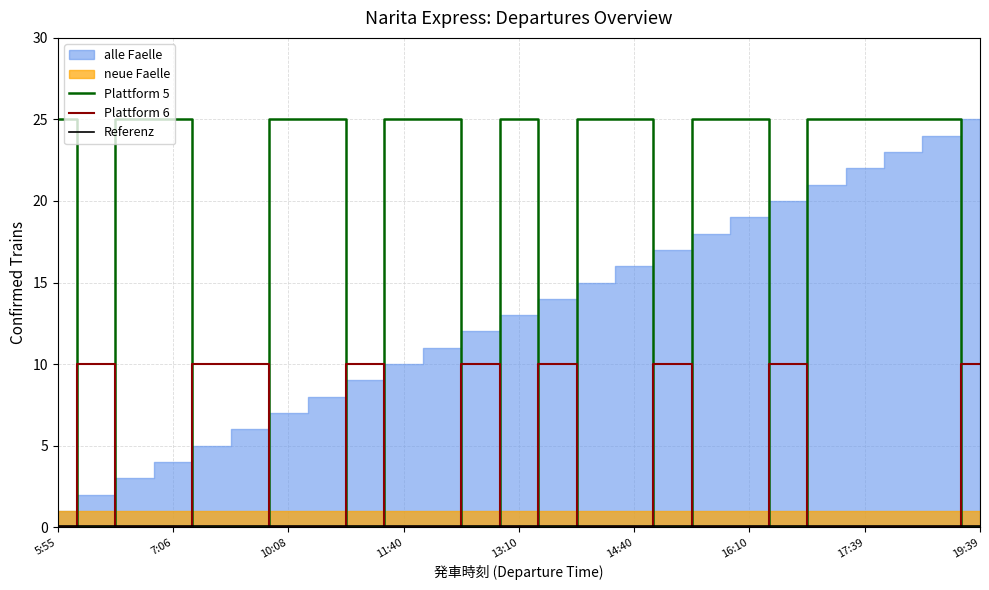

What is the difference between the maximum and minimum values in the Plattform 6 series?

10